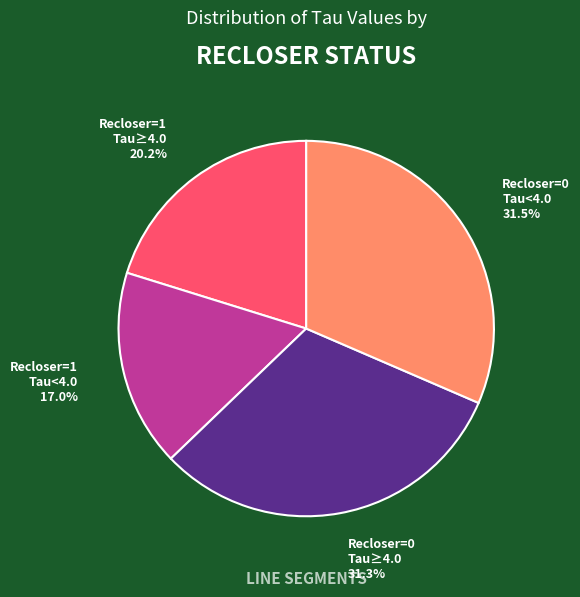

Is there any slice that represents more than half of the pie?

No